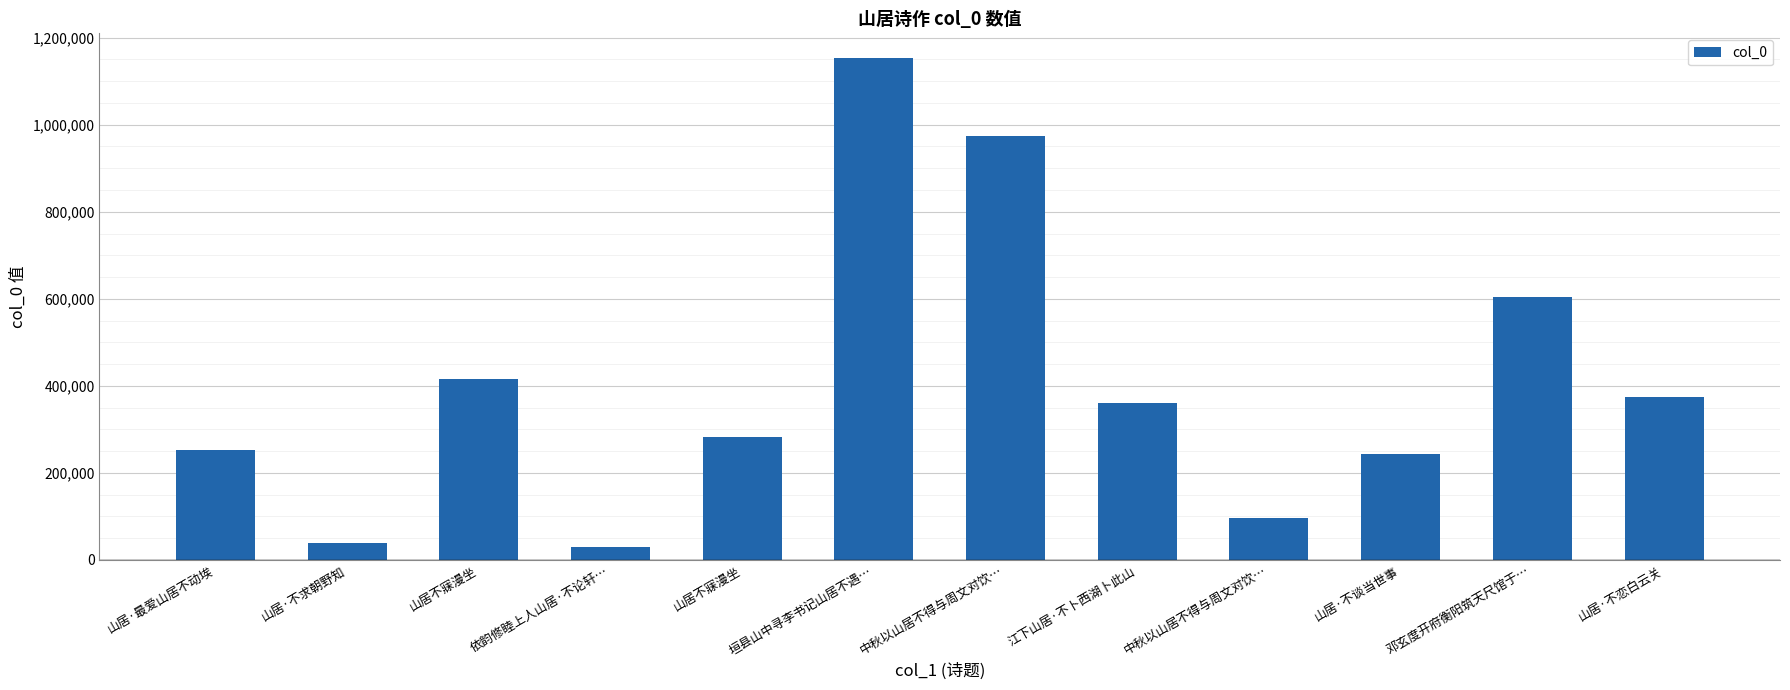

What is the sum of all values?

4822993